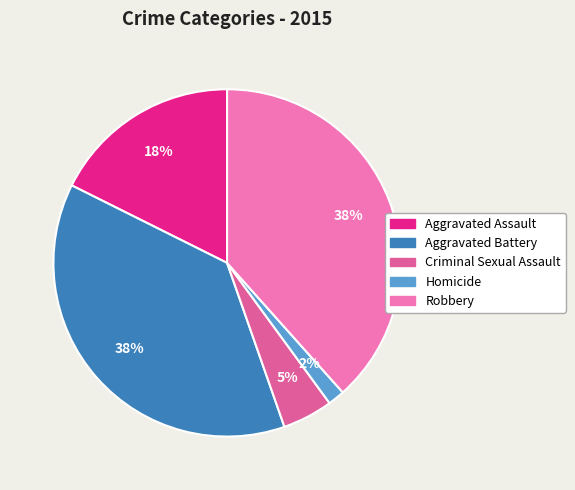

Is there a majority slice in this chart?

No